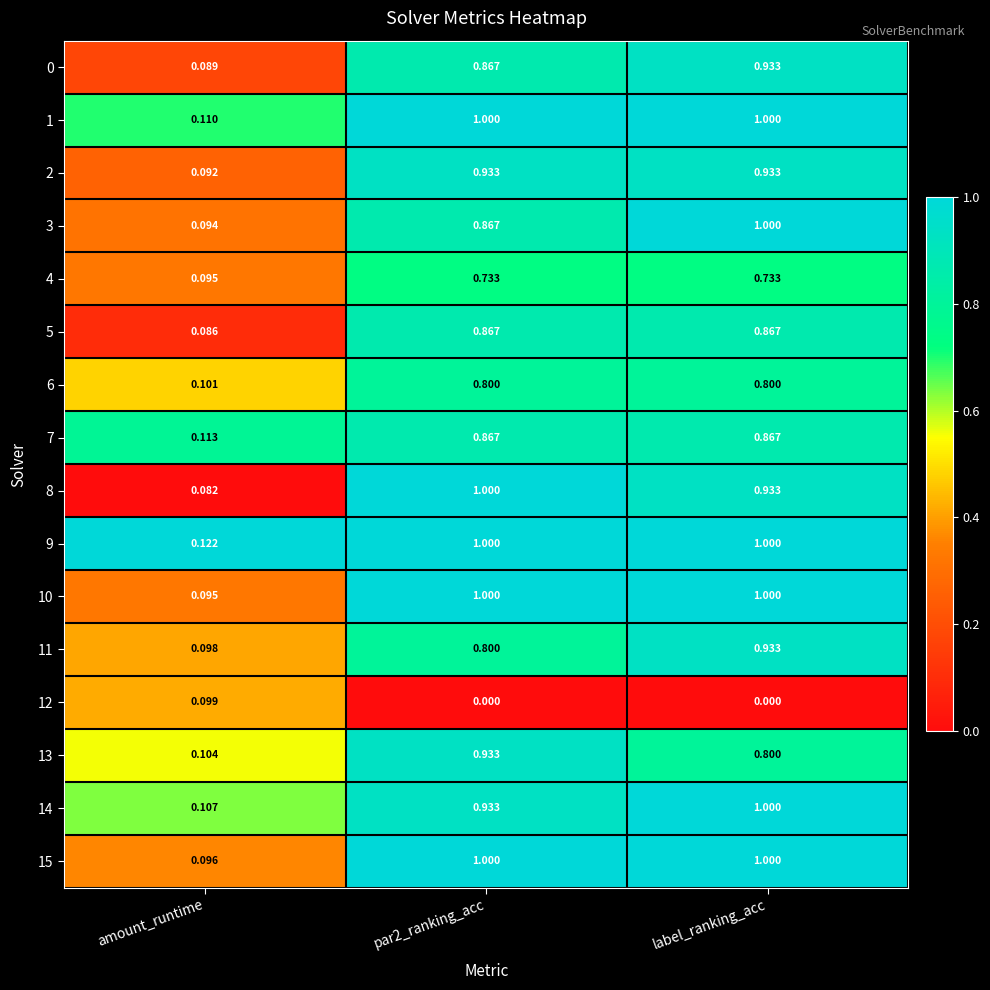

Between amount_runtime and label_ranking_acc, which series saw the biggest shift?

3